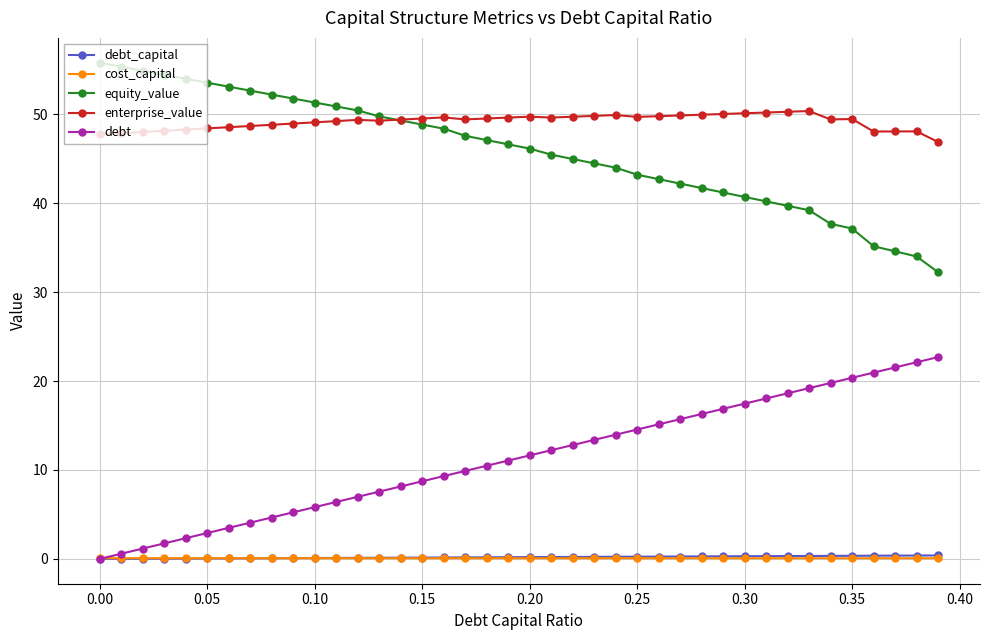

What is the greatest value displayed?

55.8